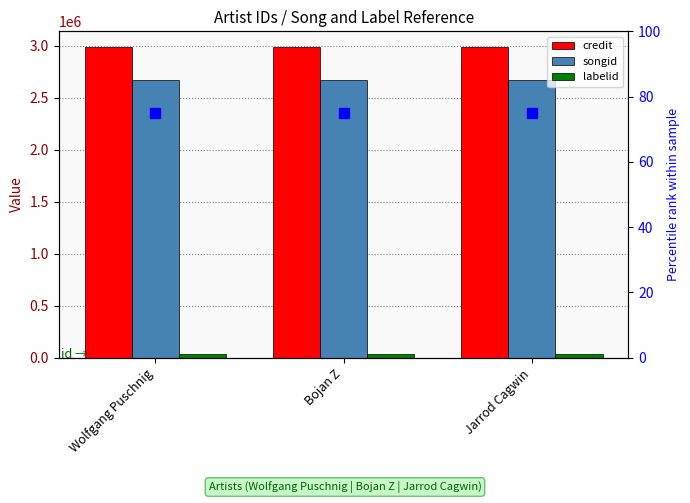

At which category is the sum across all series the highest?

Wolfgang Puschnig